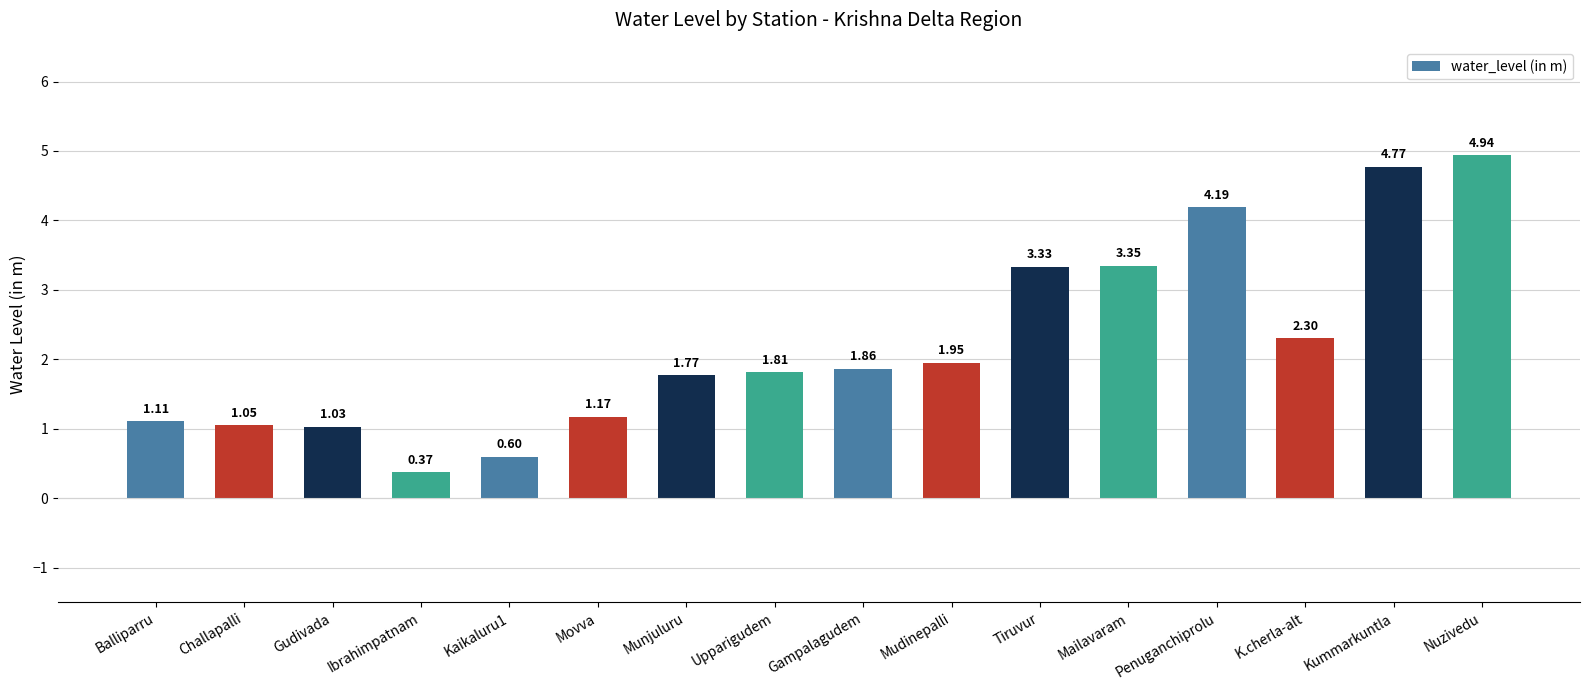

Between Mailavaram and Nuzivedu, which is larger?

Nuzivedu